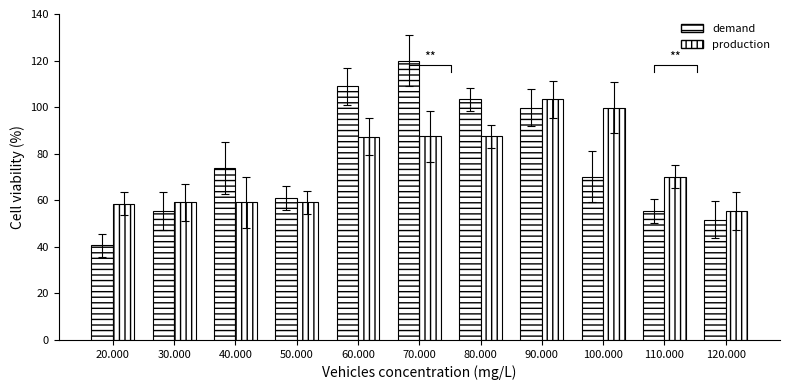

Rank the series by their average value, from lowest to highest.

production, demand